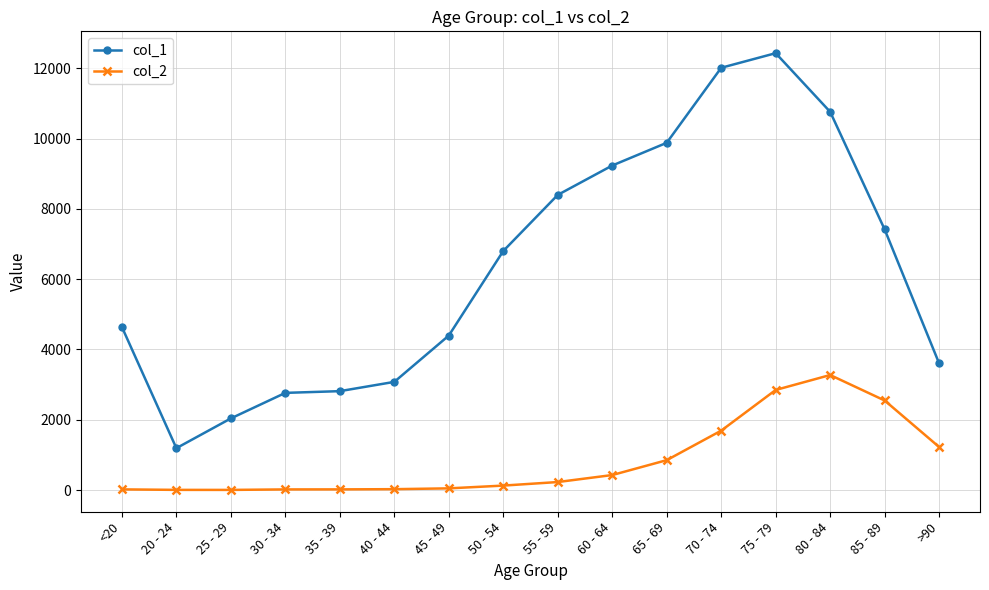

What is the value of the col_1 point at the 7th from the left?

4396